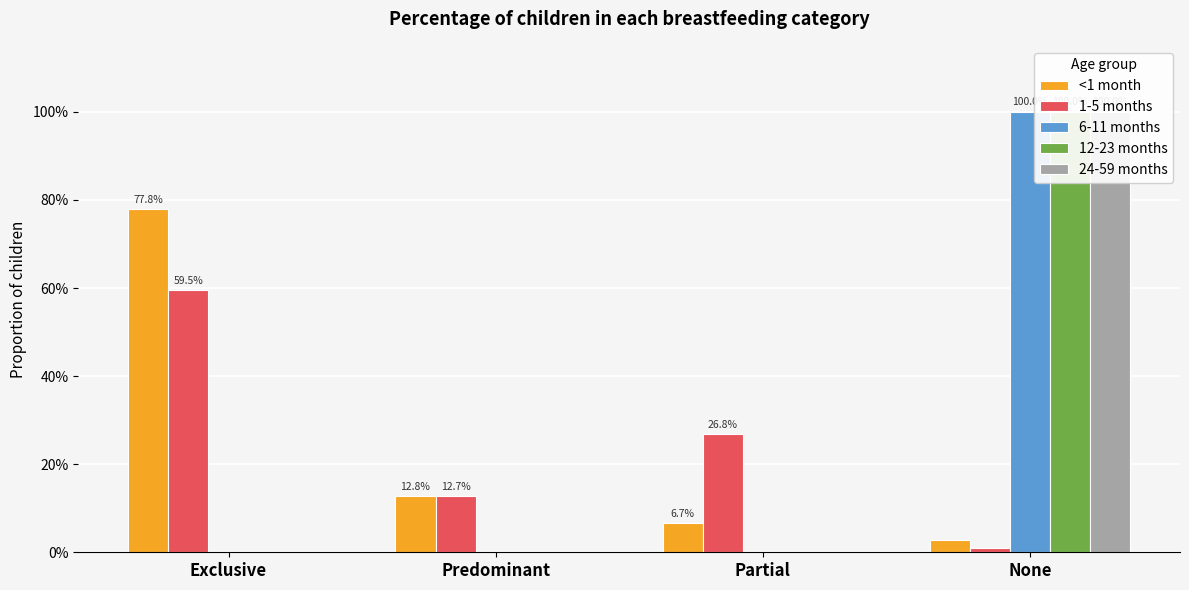

How many bars are there in each group?

5